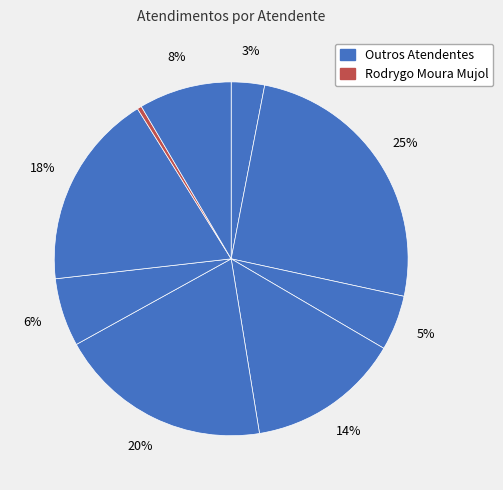

How many segments does this pie chart have?

9